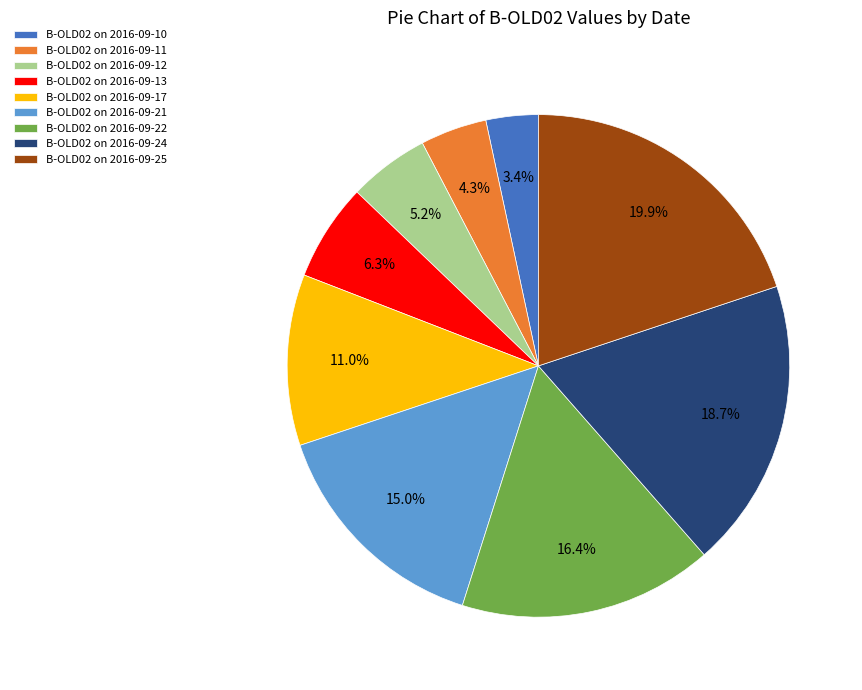

Rank the categories by value from highest to lowest.

B-OLD02 on 2016-09-25, B-OLD02 on 2016-09-24, B-OLD02 on 2016-09-22, B-OLD02 on 2016-09-21, B-OLD02 on 2016-09-17, B-OLD02 on 2016-09-13, B-OLD02 on 2016-09-12, B-OLD02 on 2016-09-11, B-OLD02 on 2016-09-10